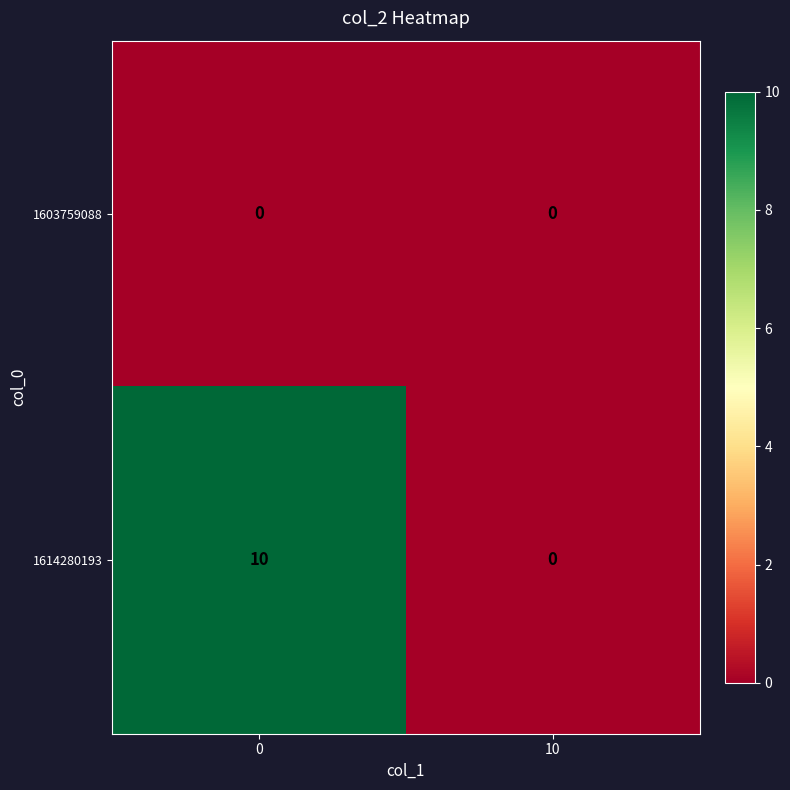

List the series in order of their overall mean, highest first.

1614280193, 1603759088